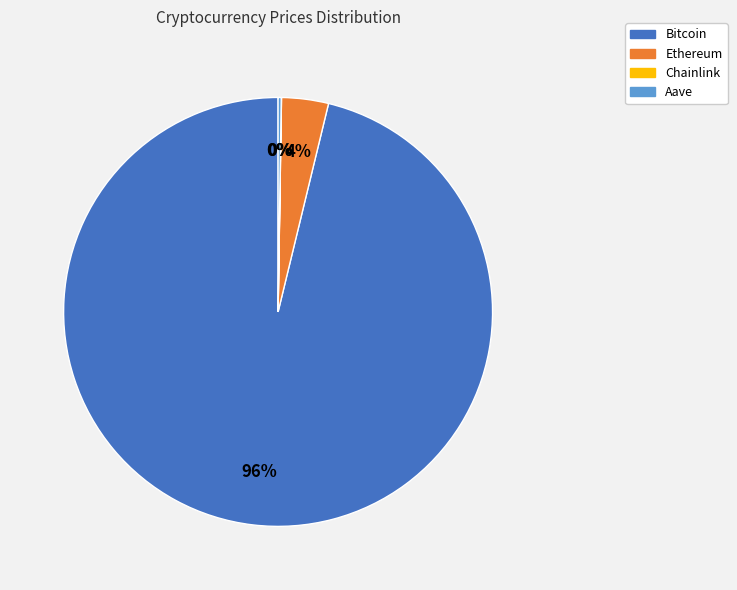

To the nearest percent, what is the average slice percentage?

25%